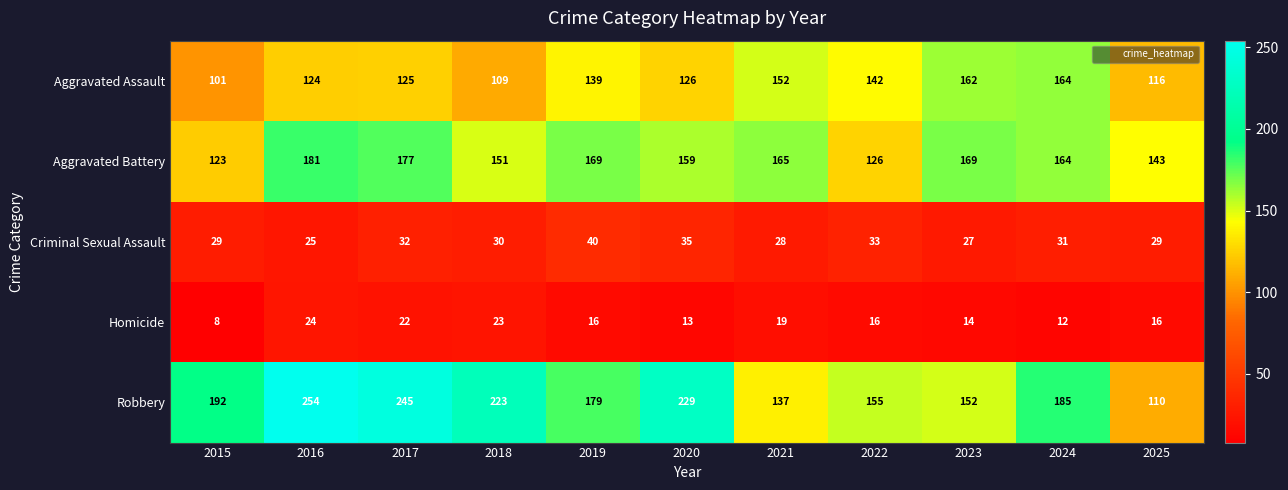

What is the maximum value shown in the chart?

254